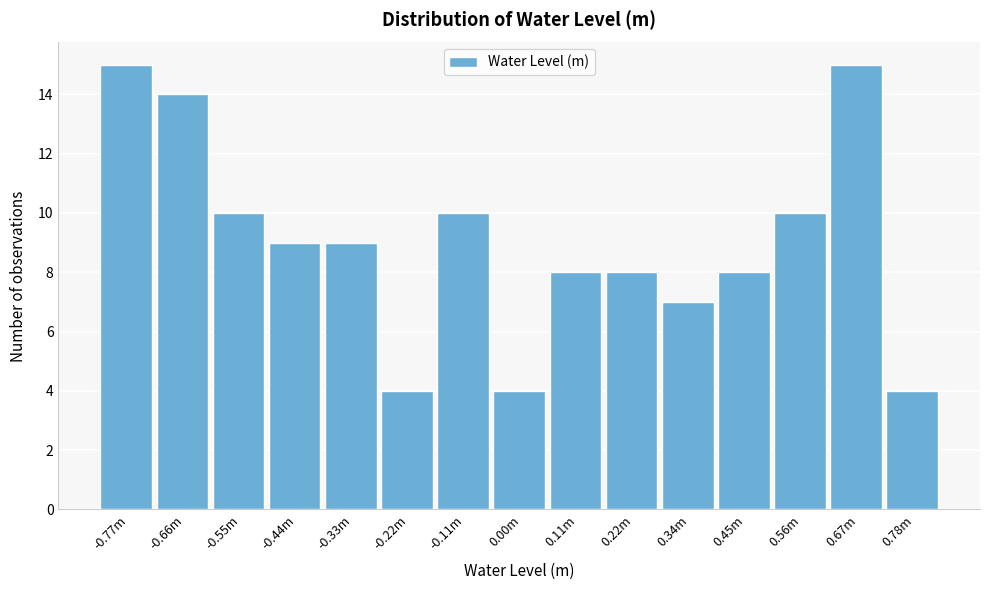

Reading left to right, transcribe all the data shown in this chart.

15	14	10	9	9	4	10	4	8	8	7	8	10	15	4